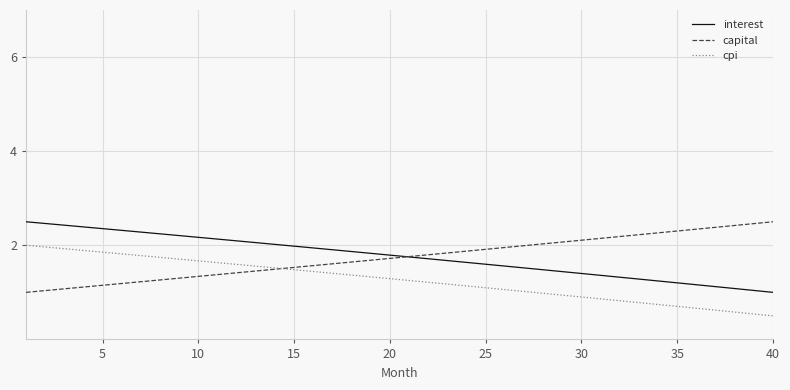

What is the sum of all capital values?

69.8